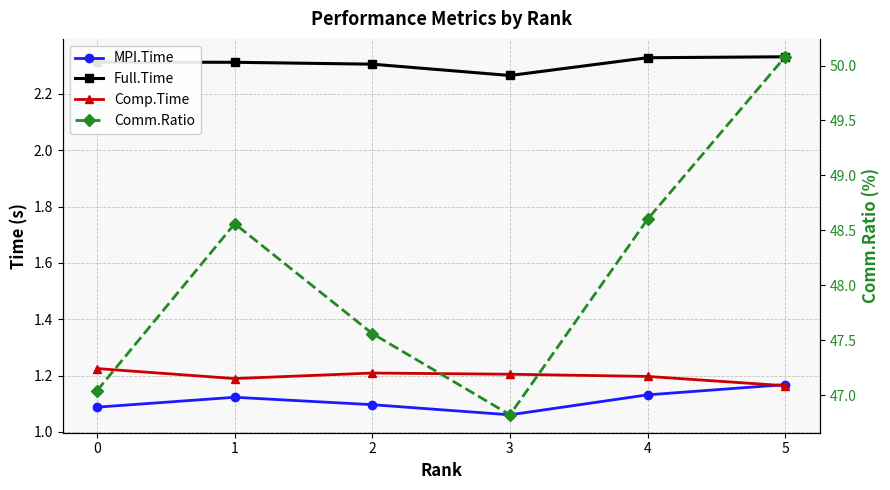

Reading right to left, what are all the values shown in this chart?

MPI.Time: 5=1.2	4=1.1	3=1.1	2=1.1	1=1.1	0=1.1
Full.Time: 5=2.3	4=2.3	3=2.3	2=2.3	1=2.3	0=2.3
Comp.Time: 5=1.2	4=1.2	3=1.2	2=1.2	1=1.2	0=1.2
Comm.Ratio: 5=50.1	4=48.6	3=46.8	2=47.6	1=48.6	0=47.0